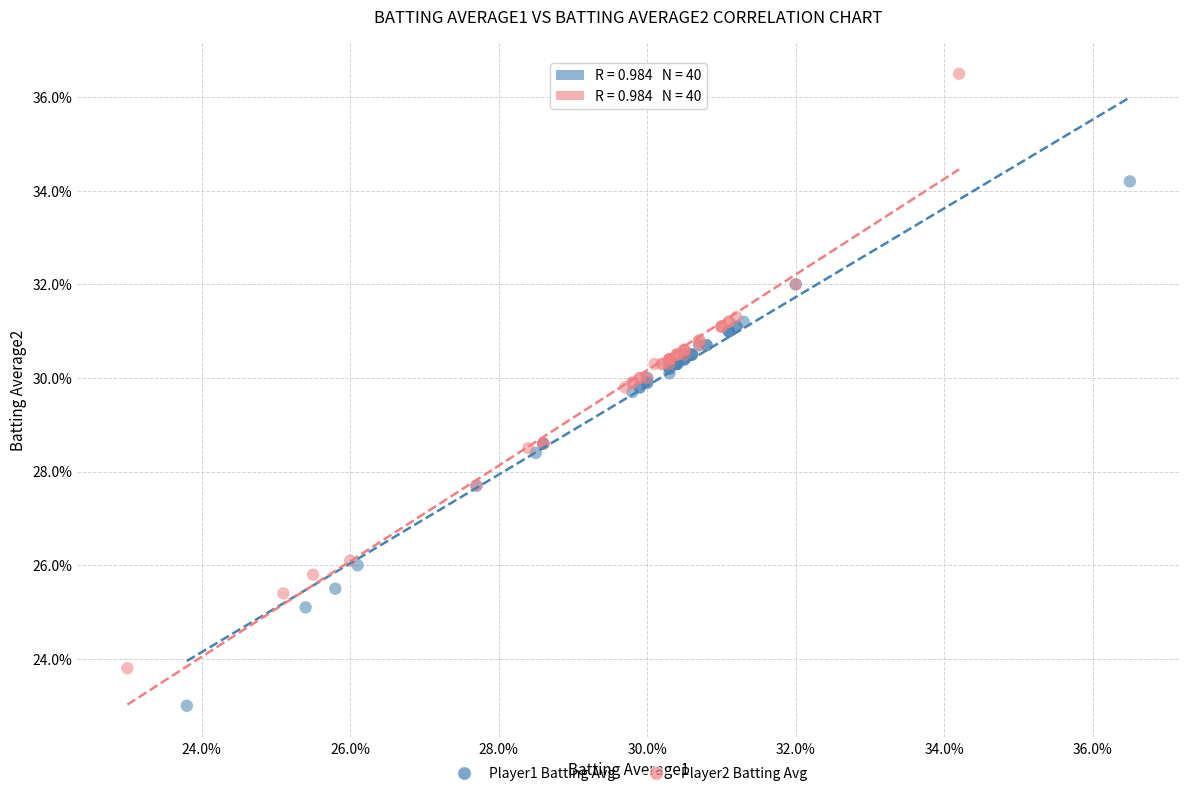

What are all the series names shown in the legend?

Player1 Batting Avg, Player2 Batting Avg